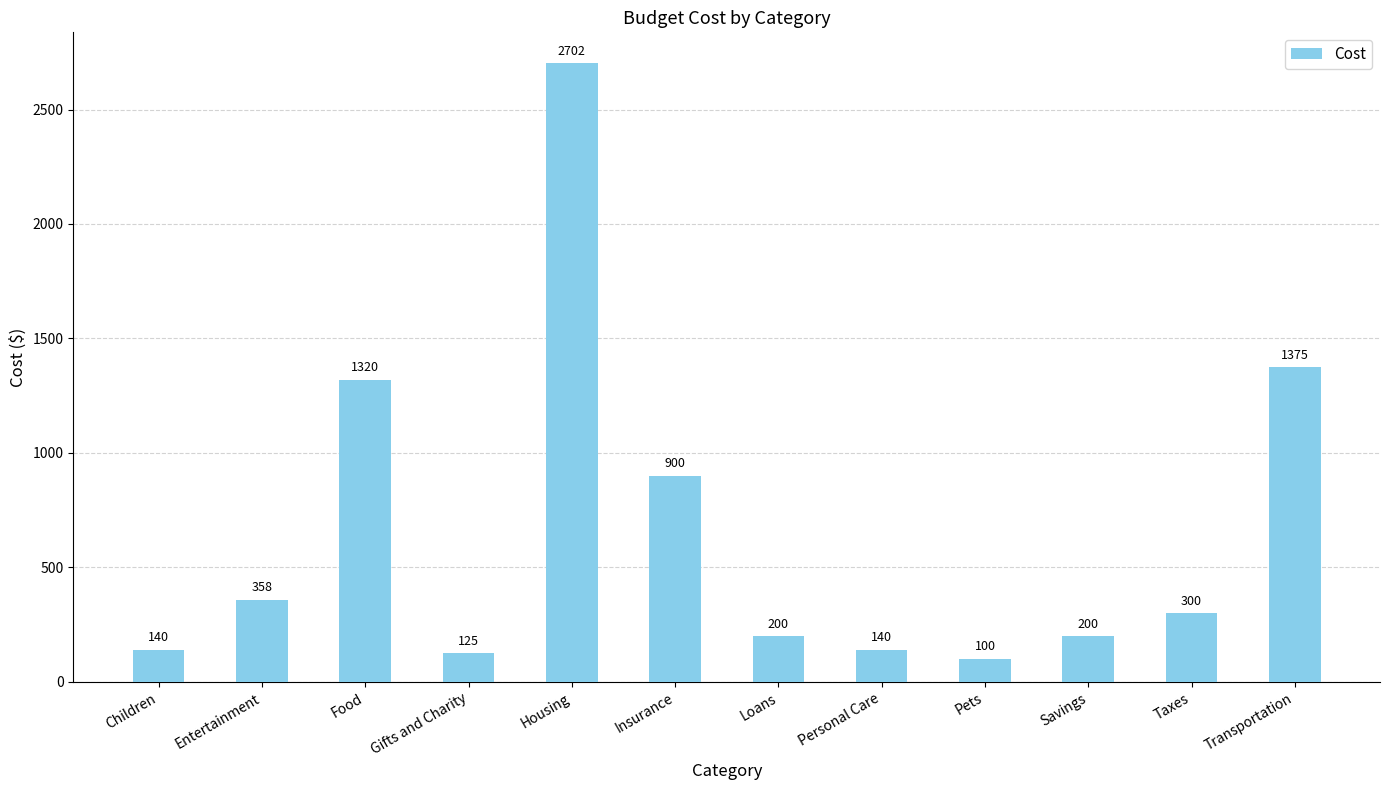

What is the difference between the maximum and minimum values?

2602